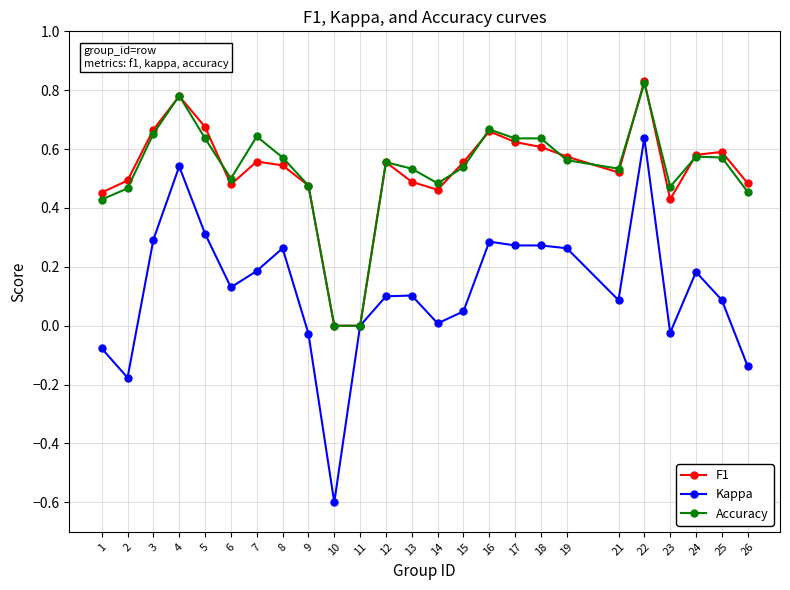

True or false: Kappa has more than 1 interior local peaks.

True